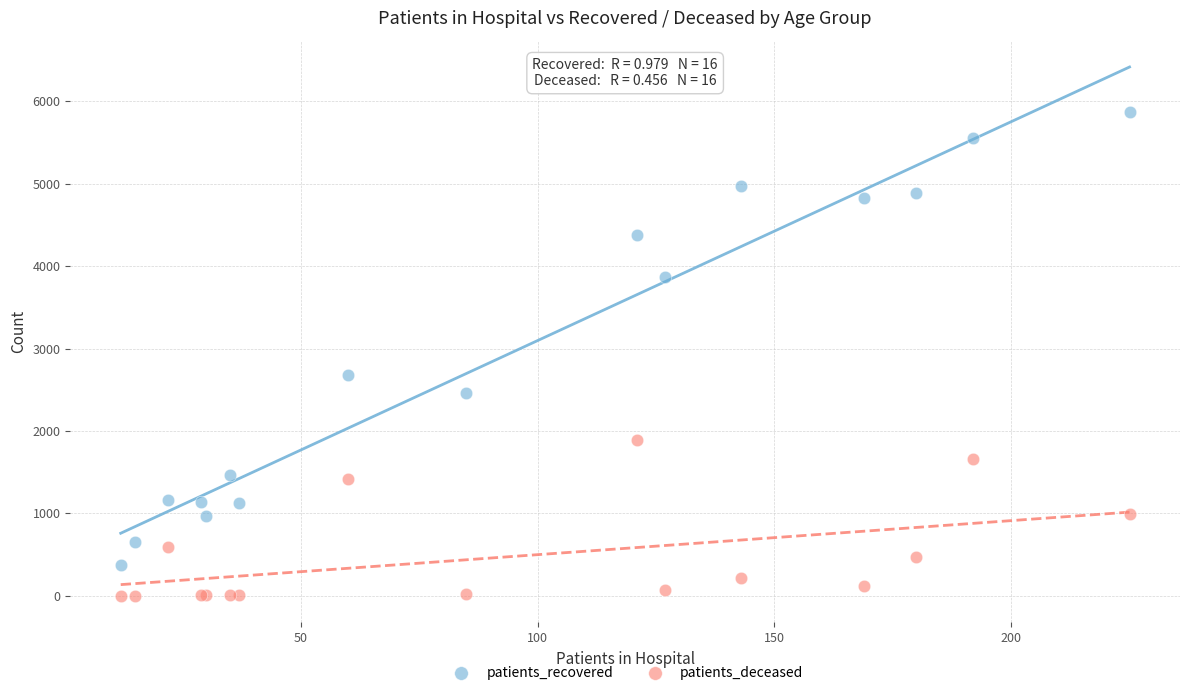

Which series reaches the minimum Y coordinate?

patients_deceased